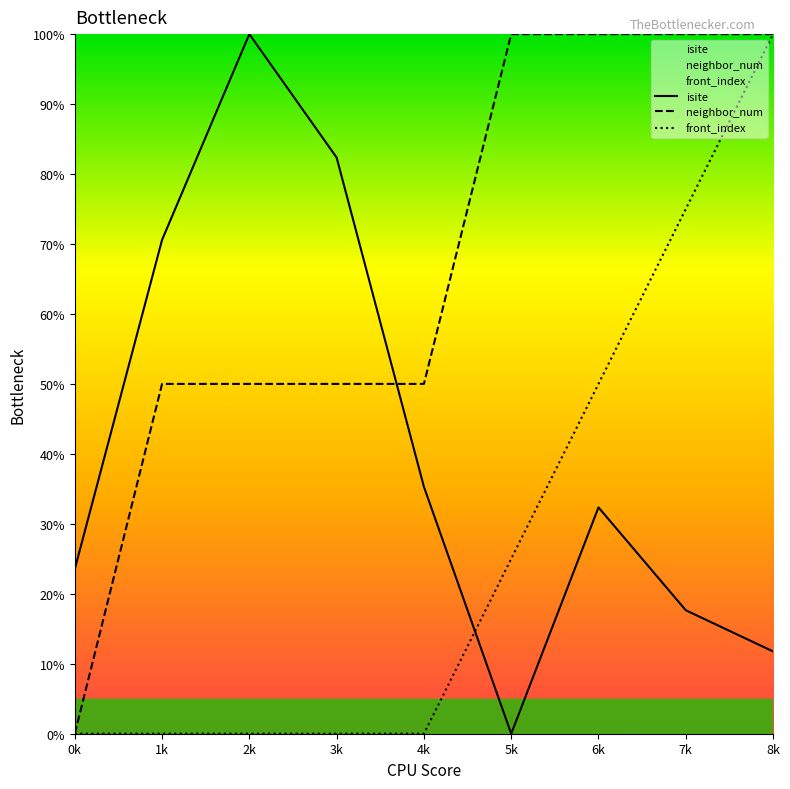

At which category is the sum across all series the highest?

8k